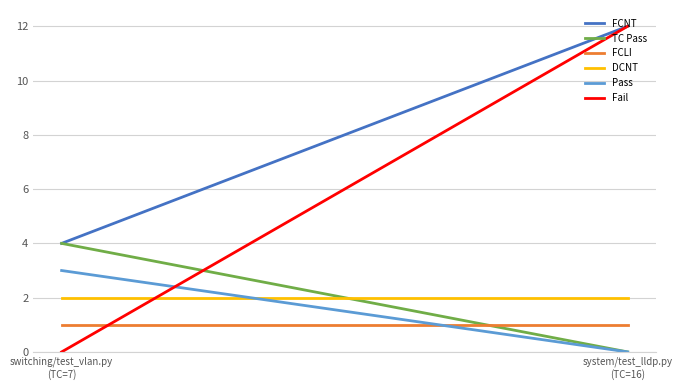

How many TC Pass values are between 0 and 4?

2